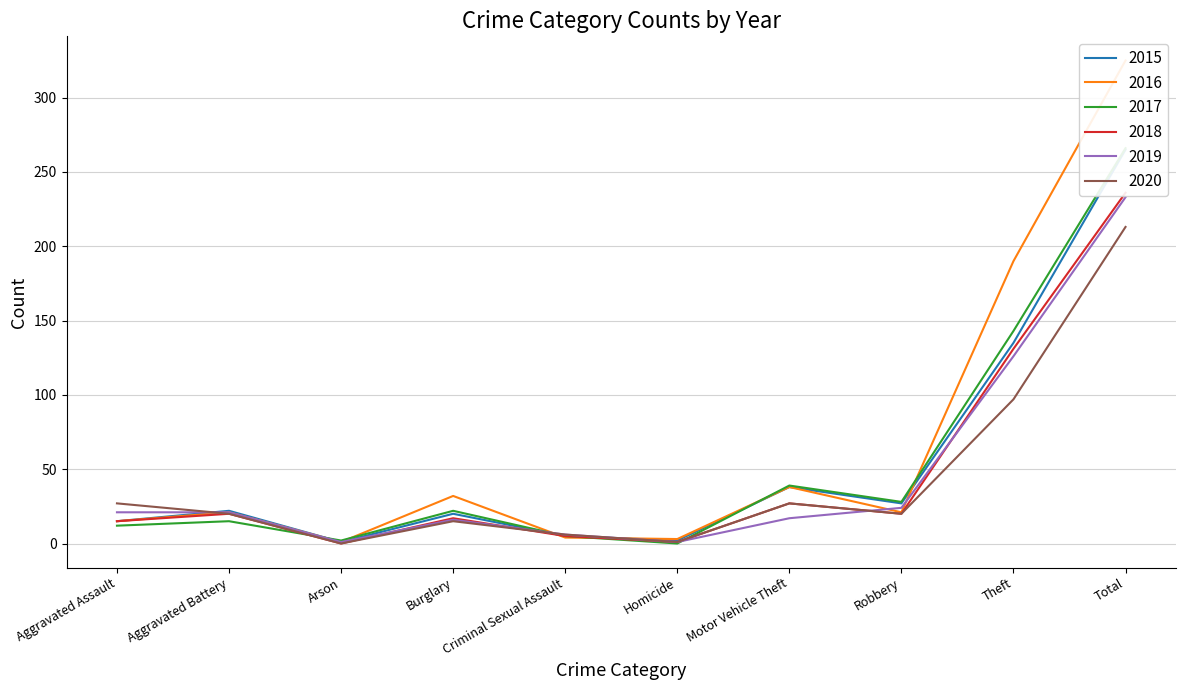

What value does the 2019 series have at Homicide?

1